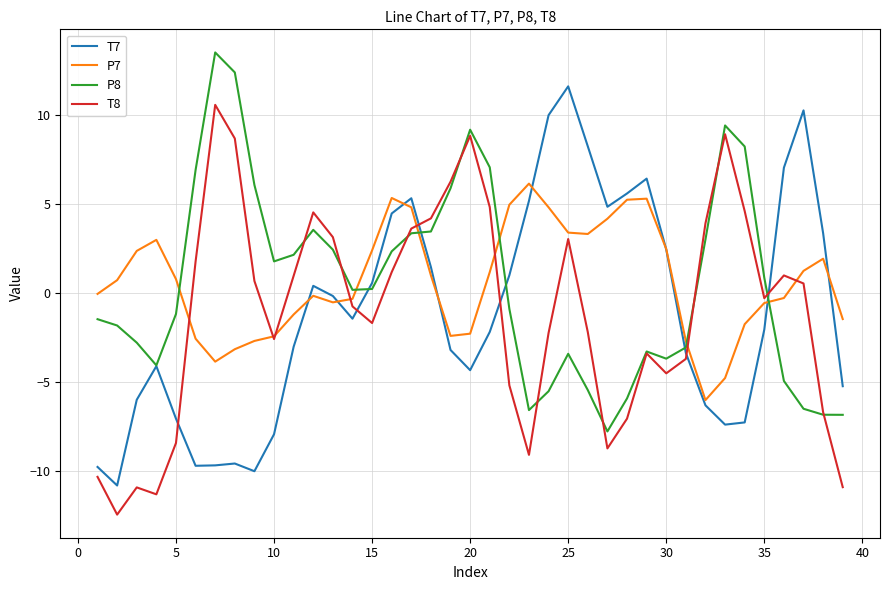

What is the sum of all T7 values?

-42.5